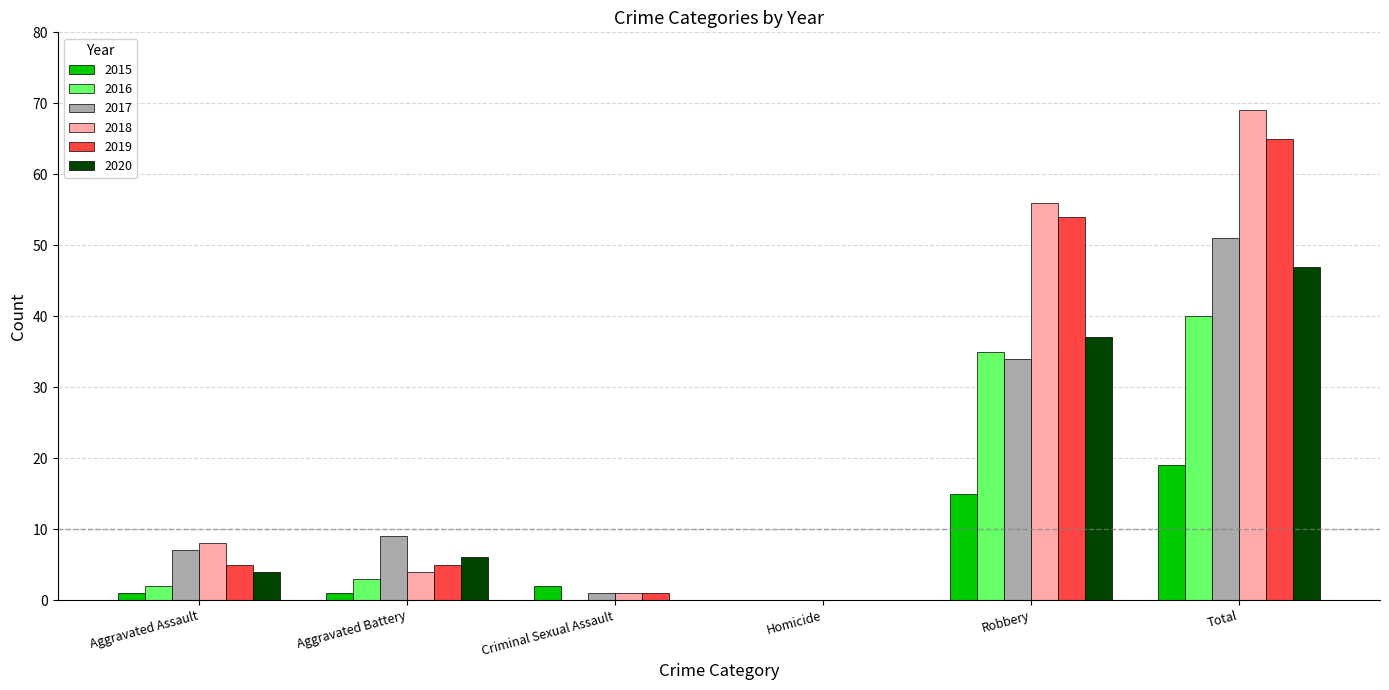

Where is 2020 nearest to the value 23?

Robbery